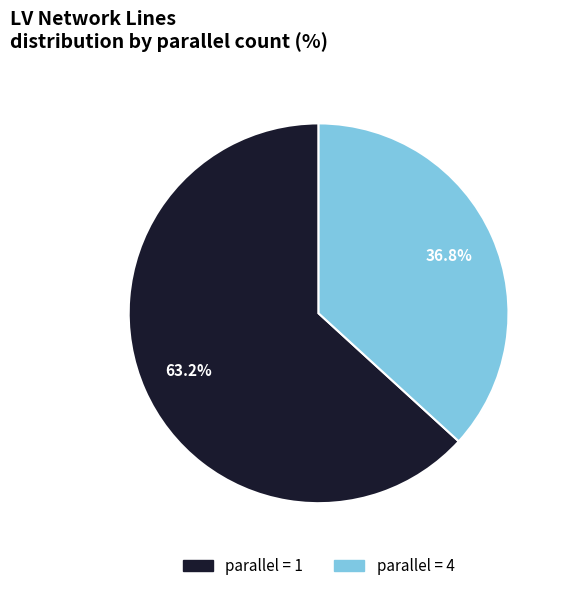

Does any single category account for the majority?

Yes